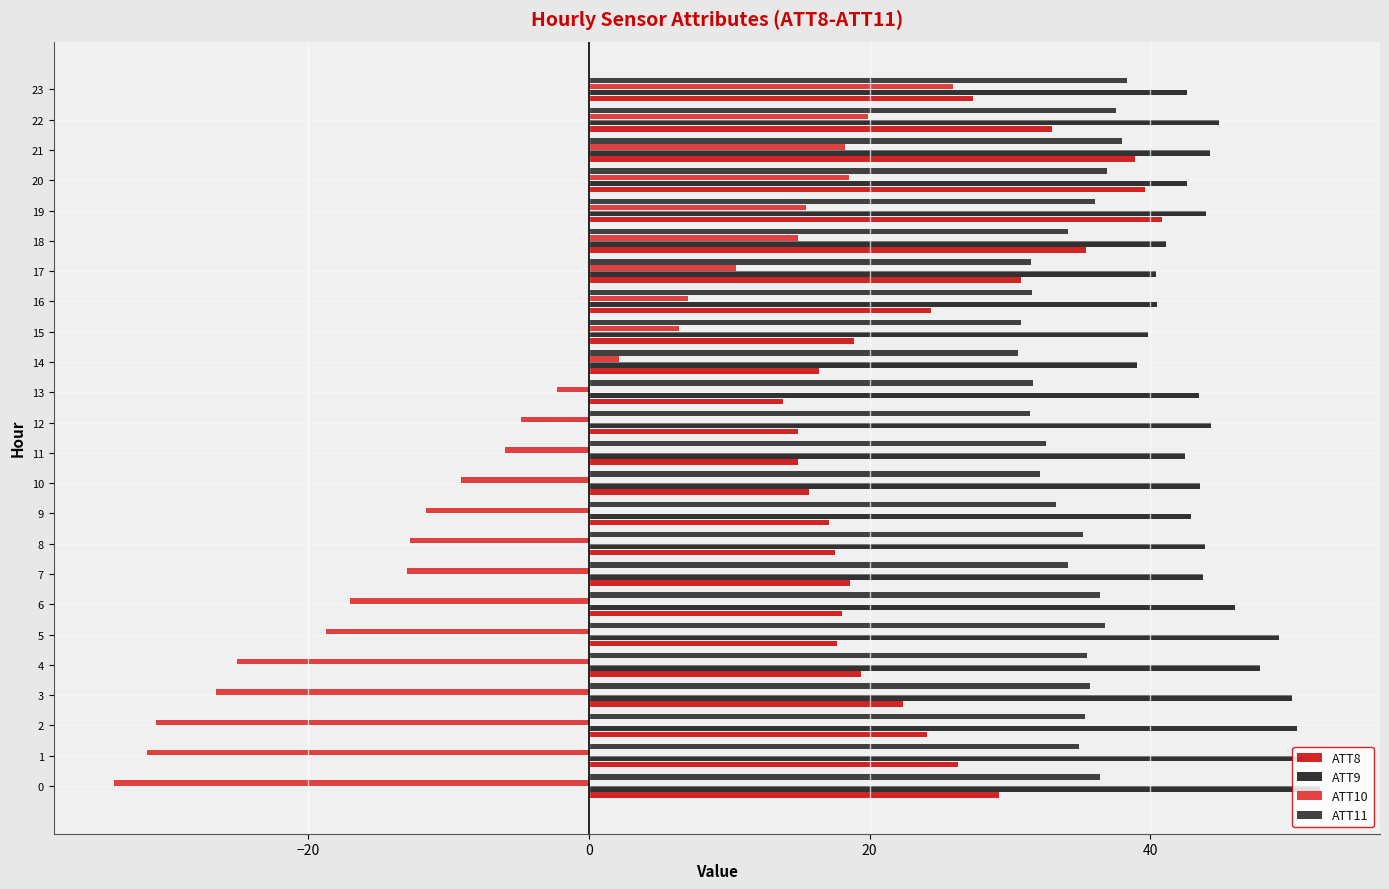

Rank the series by their average value, from lowest to highest.

ATT10, ATT8, ATT11, ATT9